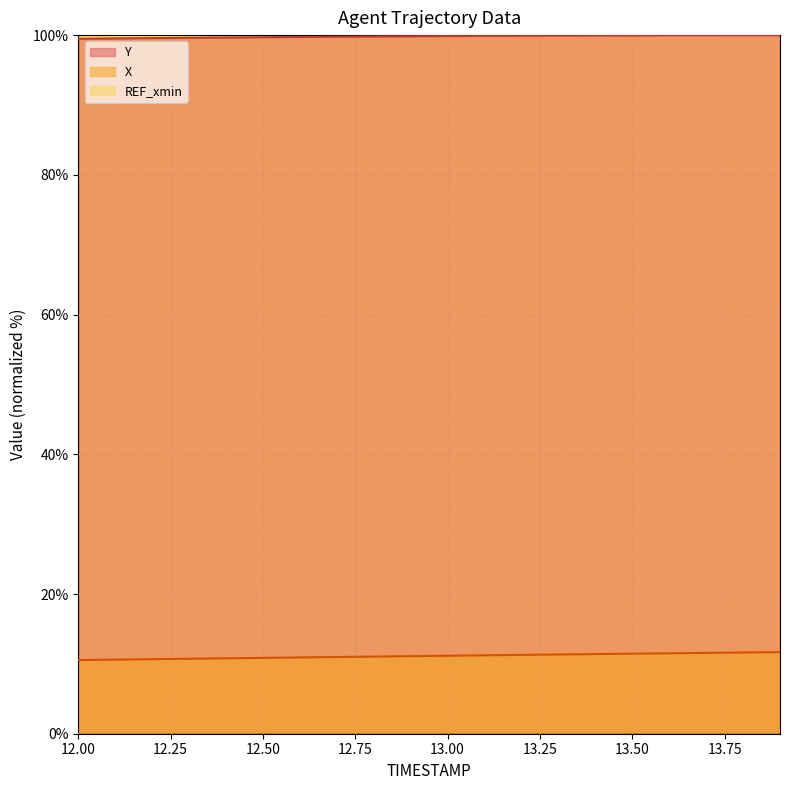

Between 12.3 and 12.9, which series saw the biggest shift?

X